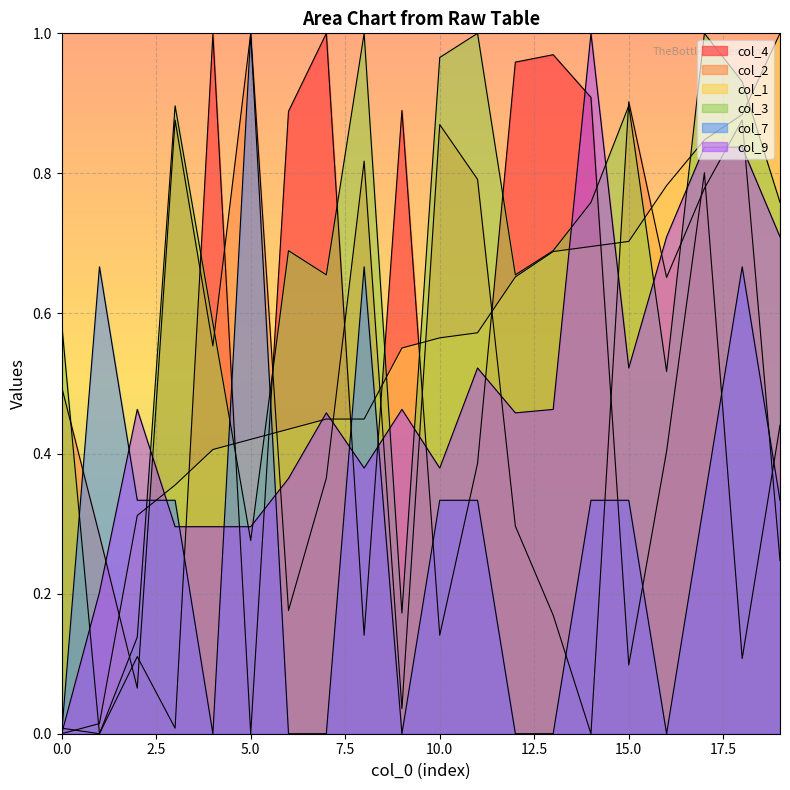

Where do col_9 and col_7 first cross each other?

1 and 2